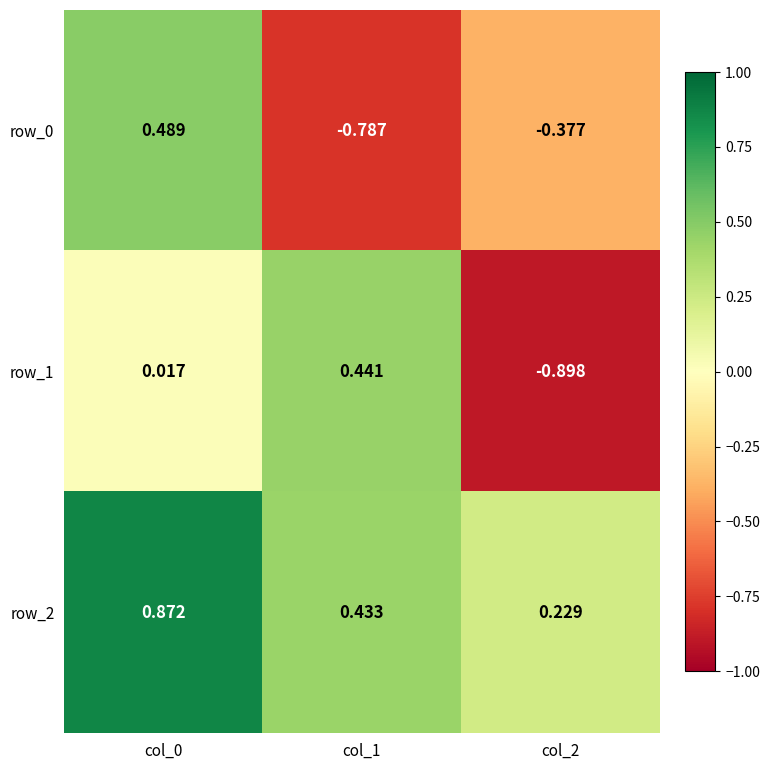

Is it true that row_2 equals 0.6 at col_0?

False